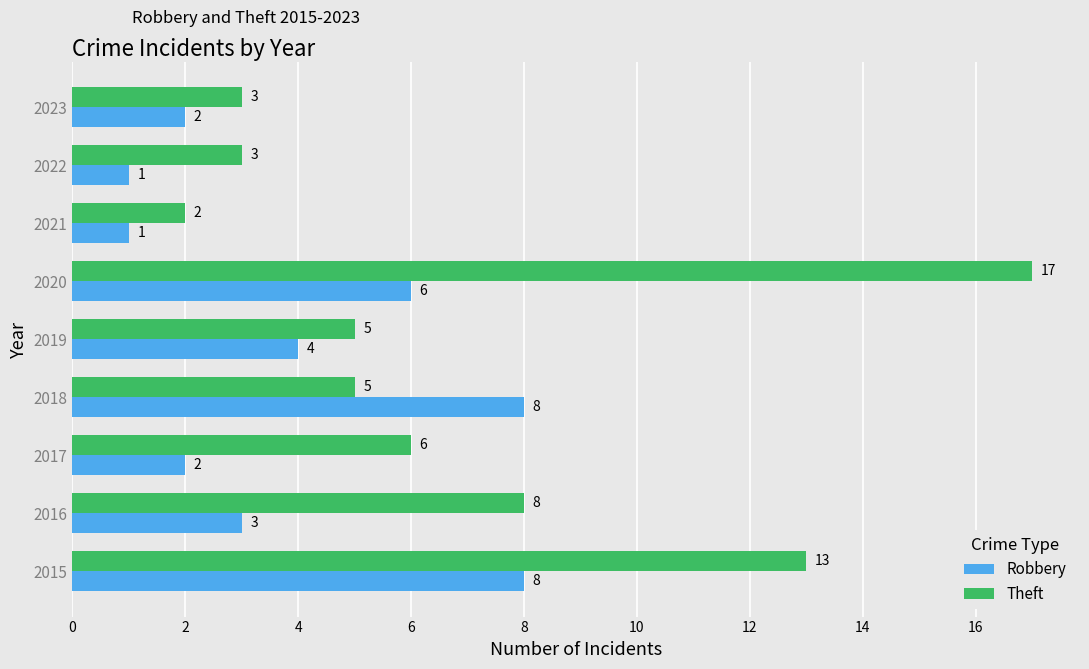

Which series has the largest range (max minus min)?

Theft